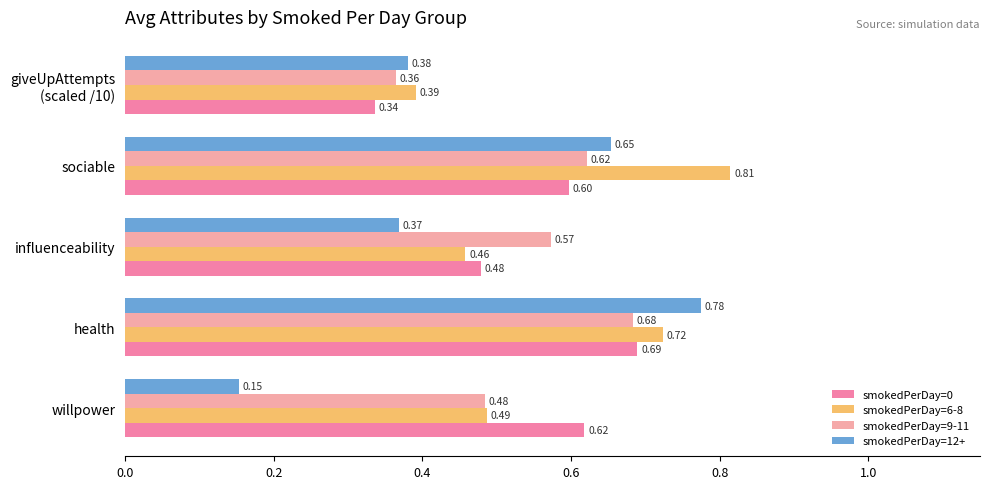

At sociable, list the series in order from smallest to largest.

smokedPerDay=0, smokedPerDay=9-11, smokedPerDay=12+, smokedPerDay=6-8